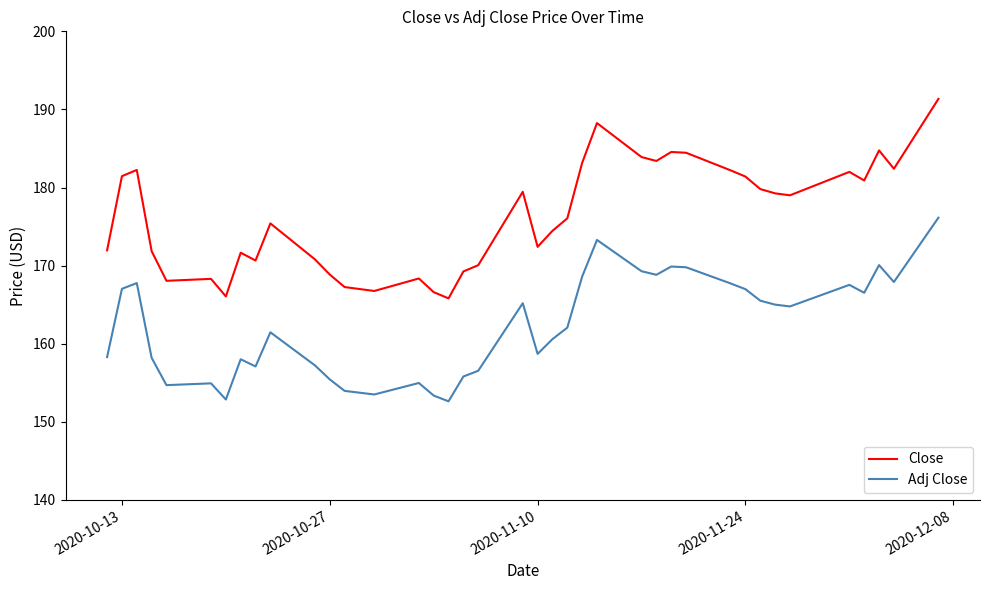

True or false: Adj Close and Close cross at least once.

False